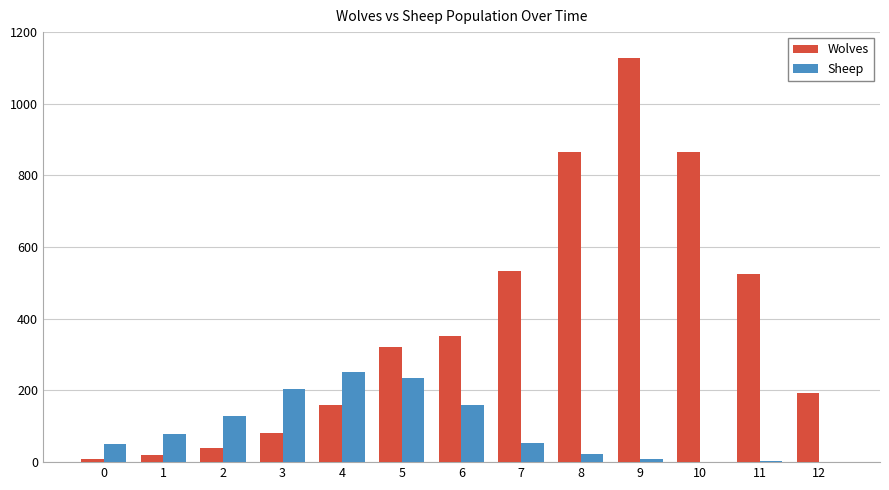

Count the number of data series in this chart.

2